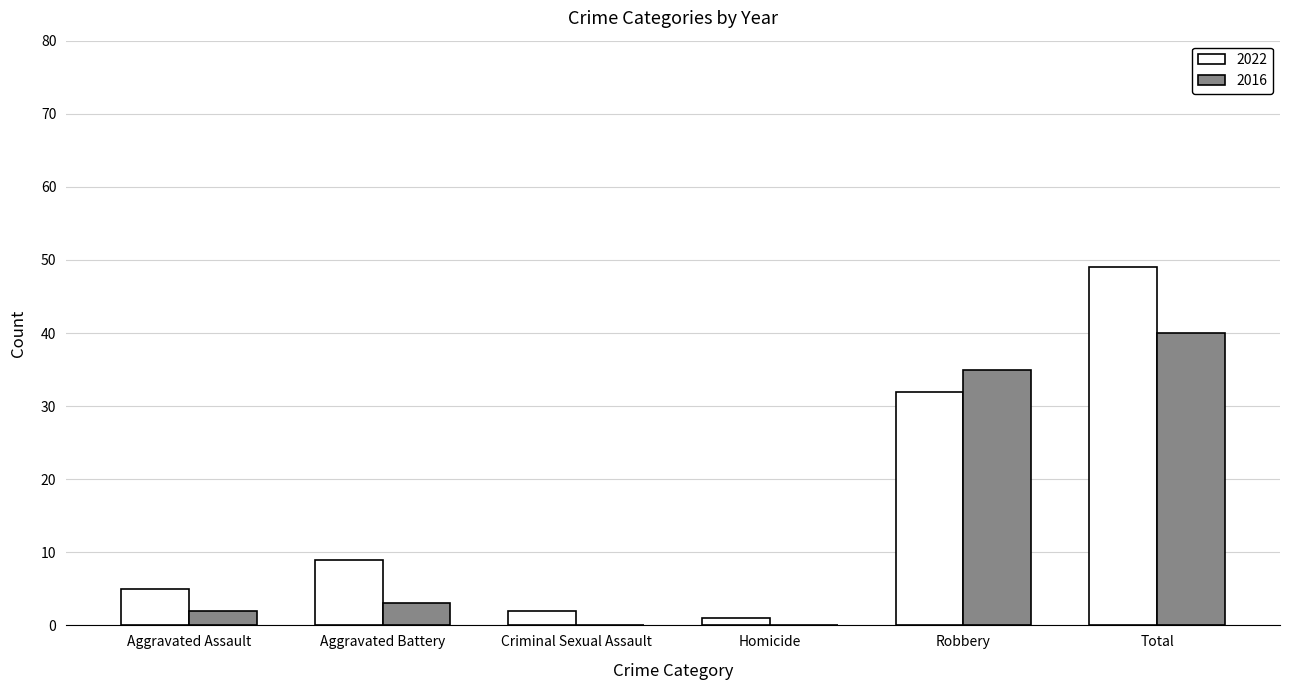

What is the total value across all series at Total?

89